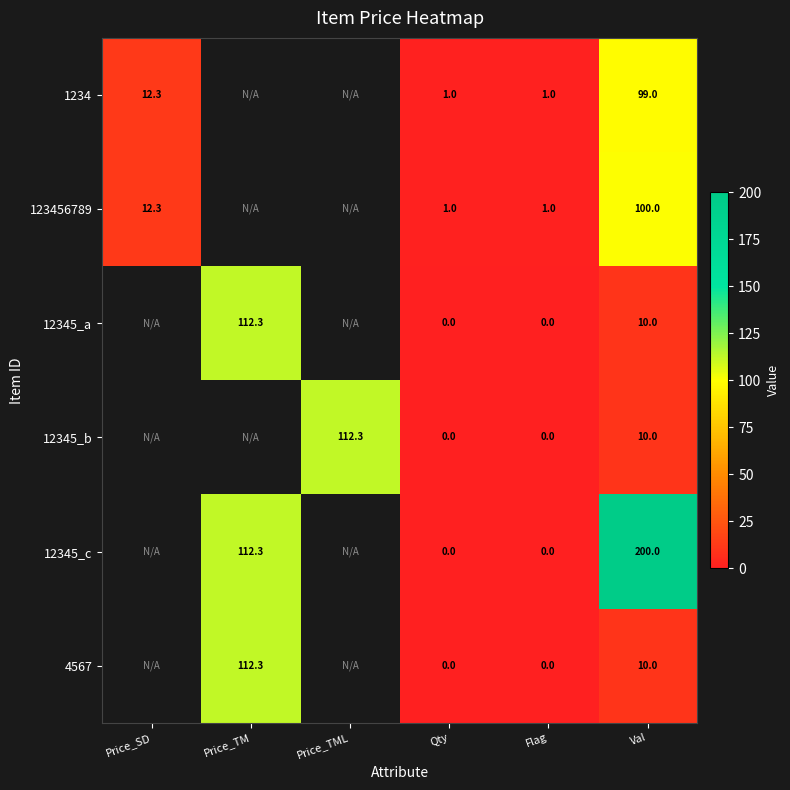

How many data points in 4567 are above 0?

2